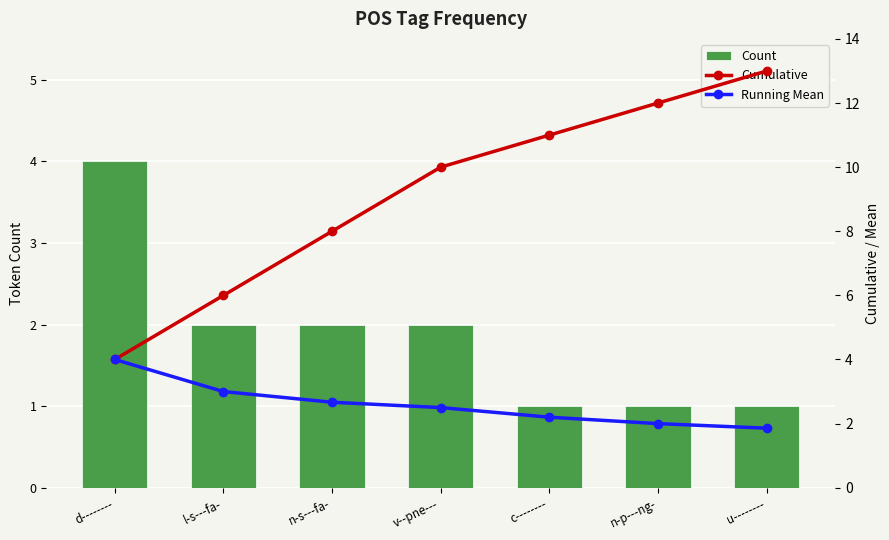

What is the lowest value of the Cumulative series?

4.0